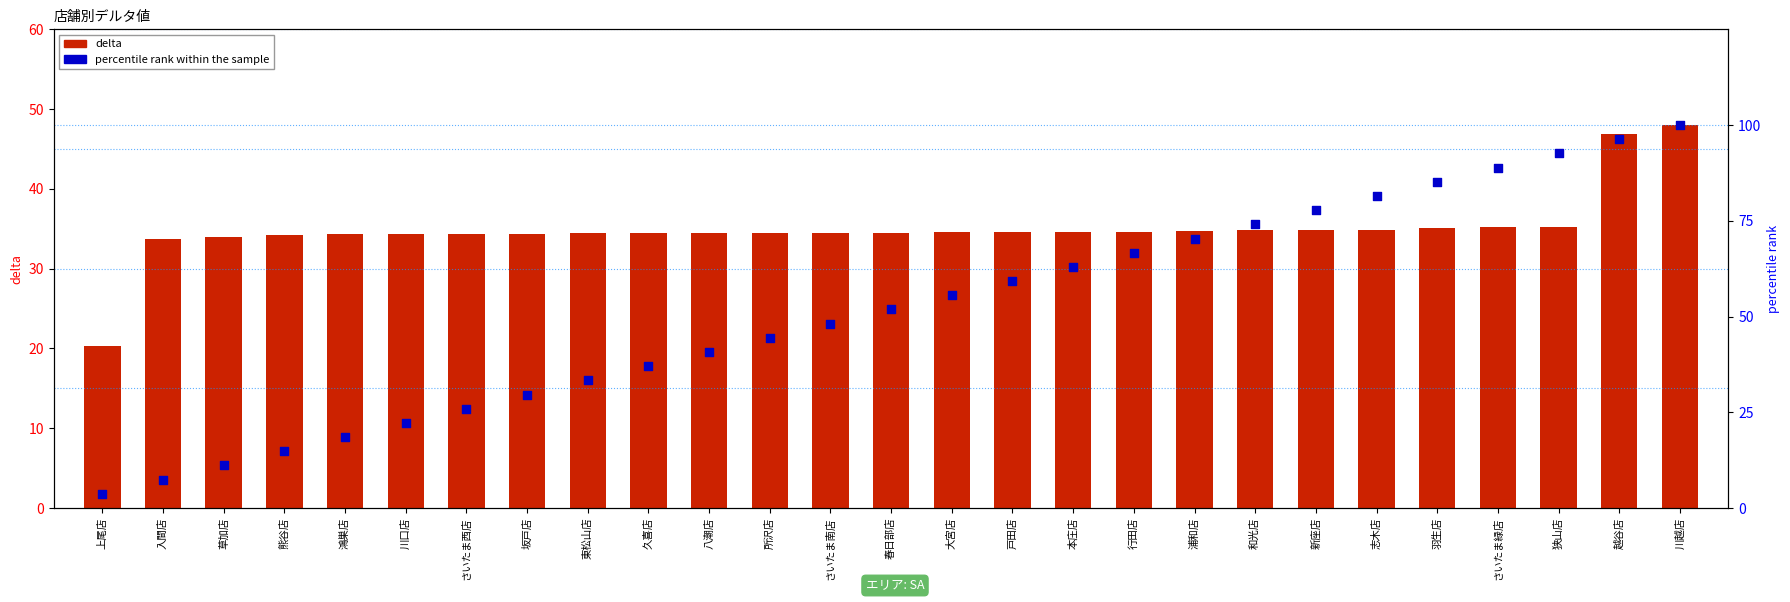

At how many categories does at least one series exceed 62?

11